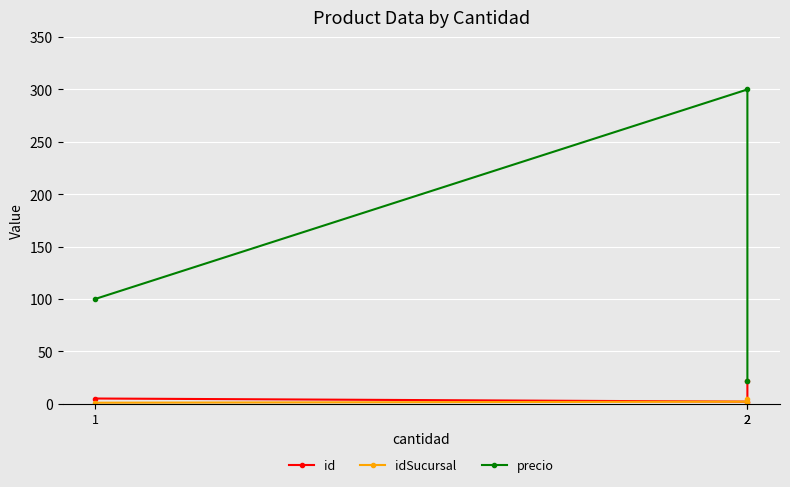

What is the difference between the maximum and minimum values in the id series?

20